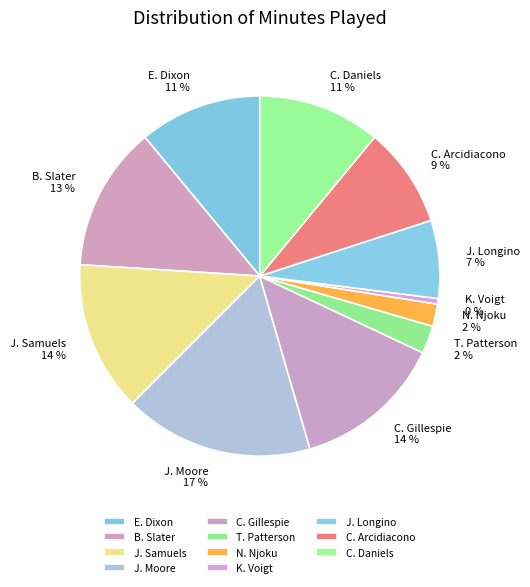

True or false: C. Daniels accounts for 1% of the total.

False